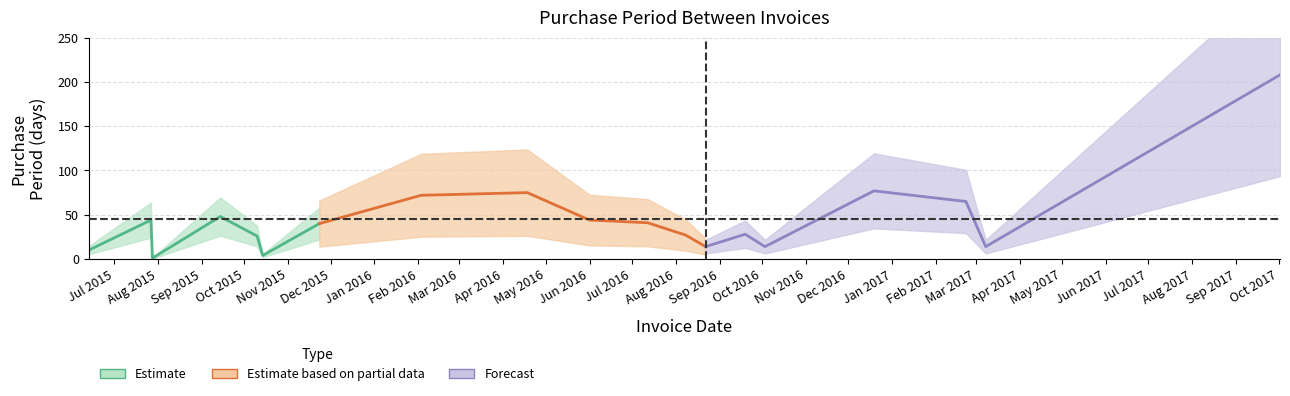

How many values exceed 40?

9